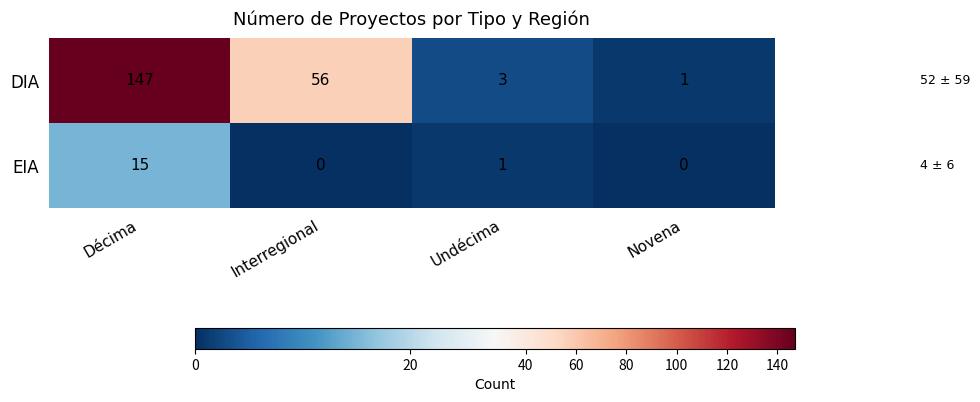

Reading left to right, extract all data points from this chart.

DIA: Décima=147	Interregional=56	Undécima=3	Novena=1
EIA: Décima=15	Interregional=0	Undécima=1	Novena=0